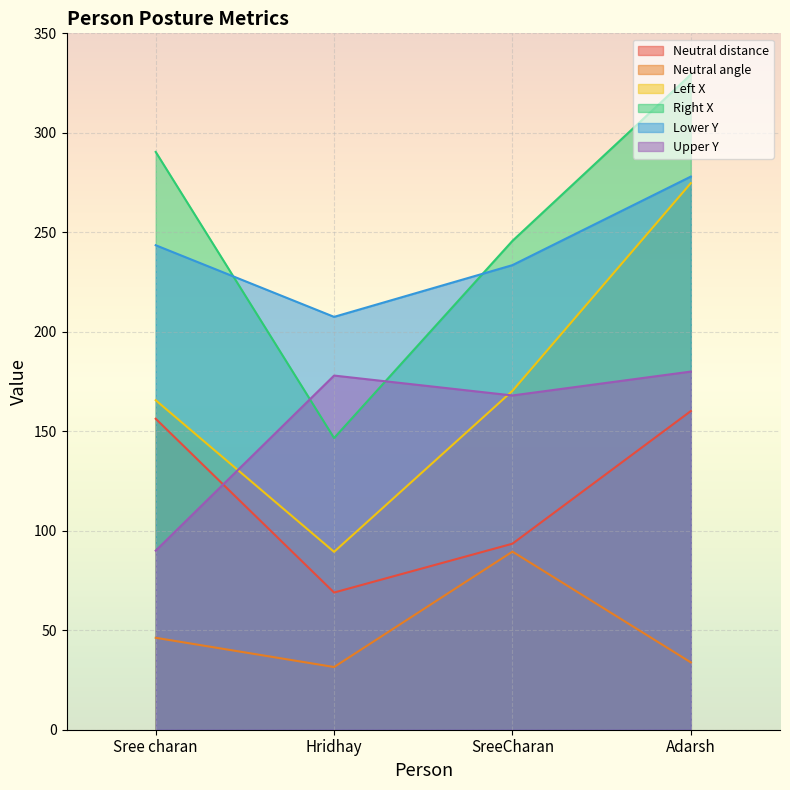

List the labels in order of Right X value, largest first.

Adarsh, Sree charan, SreeCharan, Hridhay